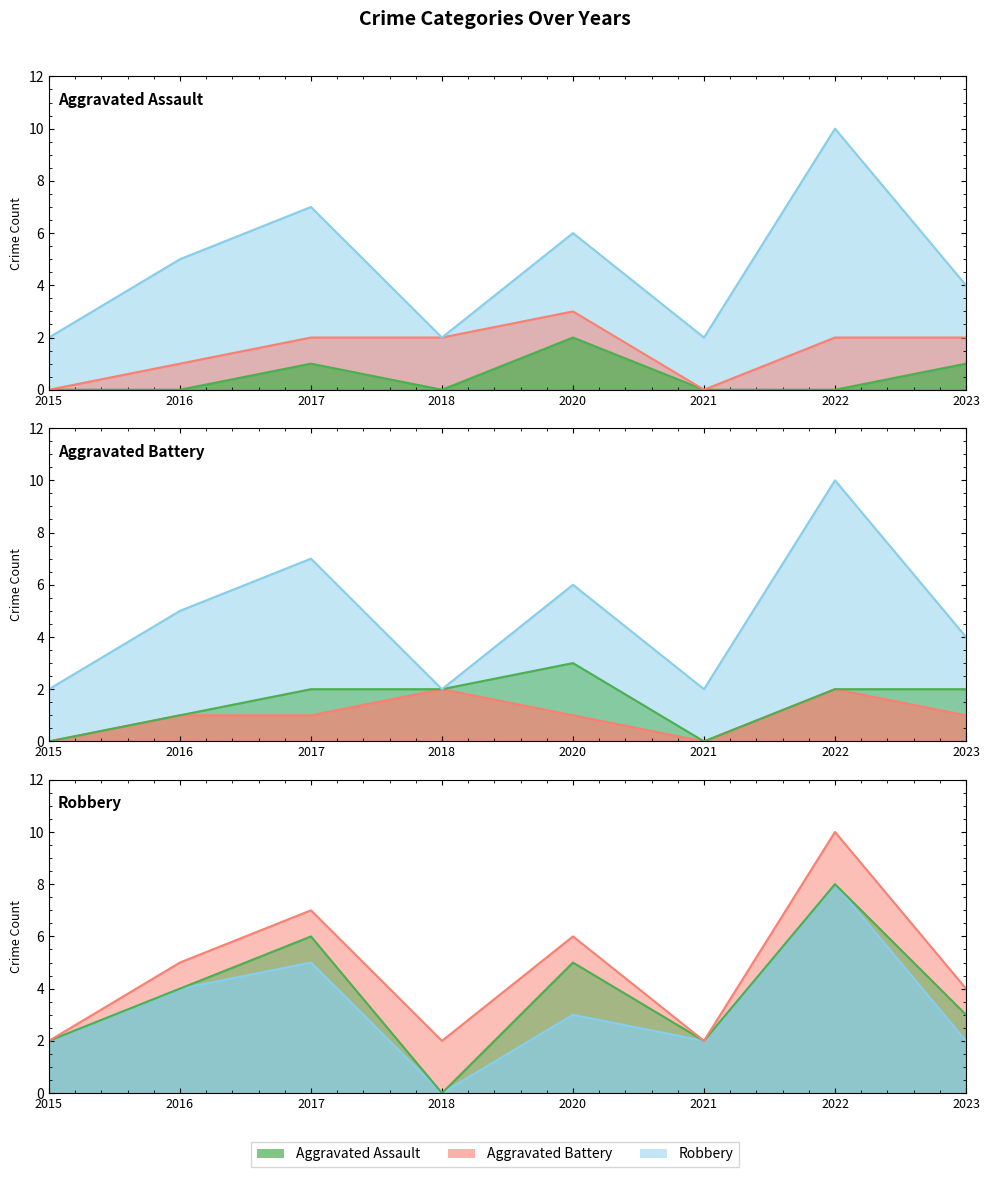

Reading right to left, list all the values displayed in this chart.

Aggravated Assault: 2023=1	2022=0	2021=0	2020=2	2018=0	2017=1	2016=0	2015=0
Aggravated Battery: 2023=1	2022=2	2021=0	2020=1	2018=2	2017=1	2016=1	2015=0
Robbery: 2023=2	2022=8	2021=2	2020=3	2018=0	2017=5	2016=4	2015=2